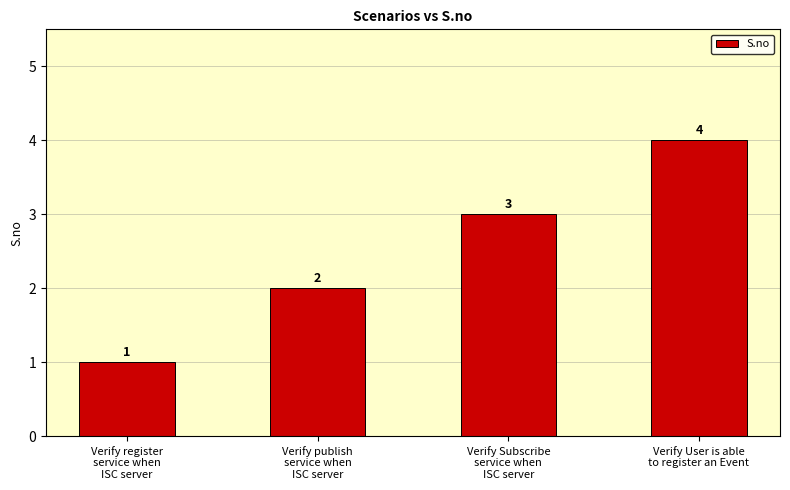

What is the ratio of the value at Verify publish
service when
ISC server to the value at Verify register
service when
ISC server?

2.0